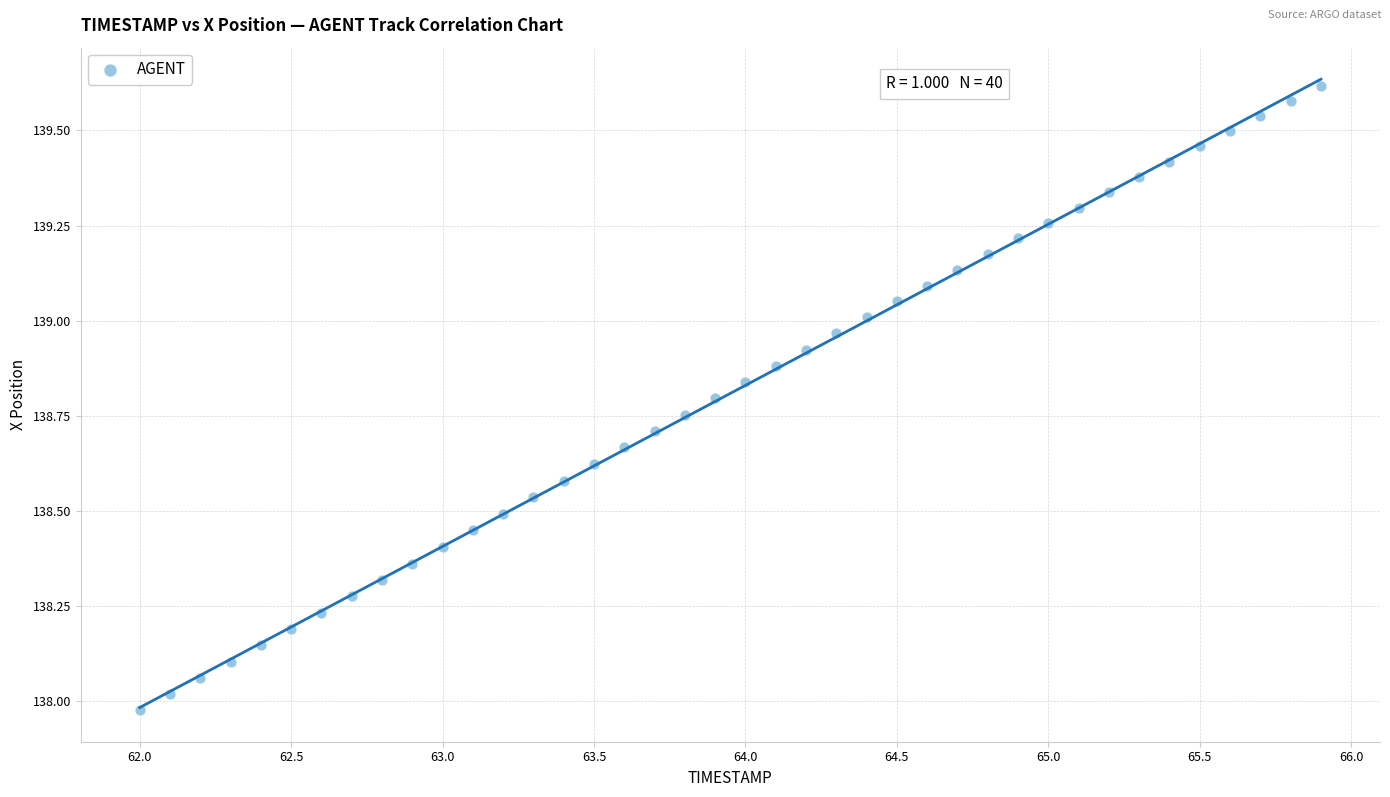

What is the range of Y values (max minus min)?

1.6